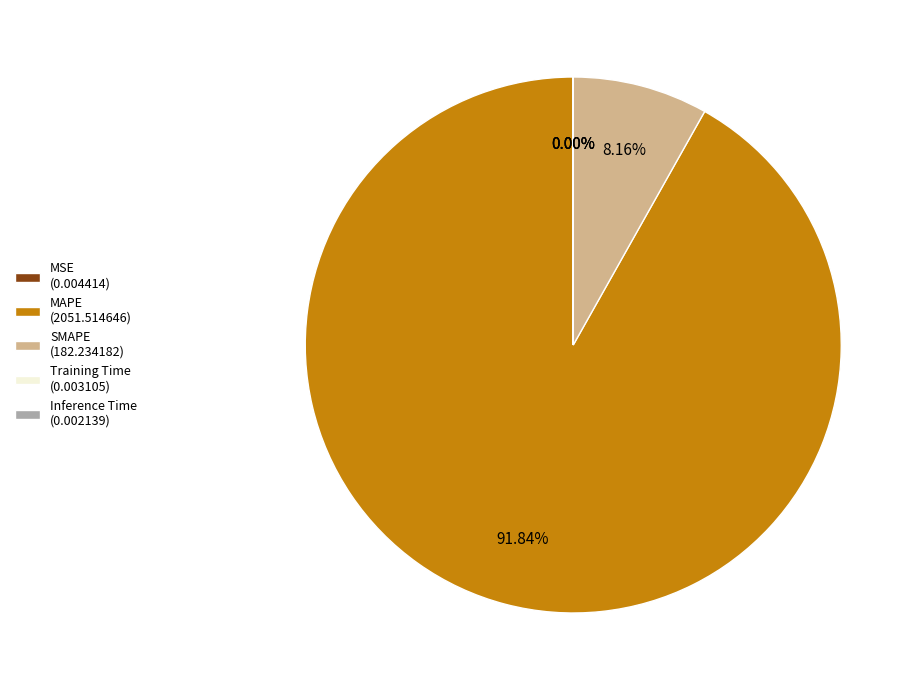

Is there a majority slice in this chart?

Yes